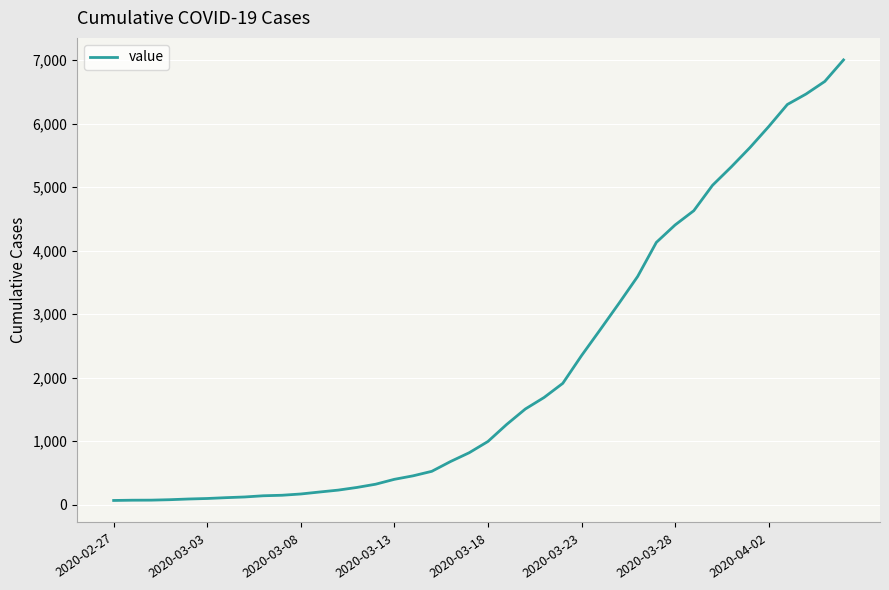

What is the maximum value shown in the chart?

7003